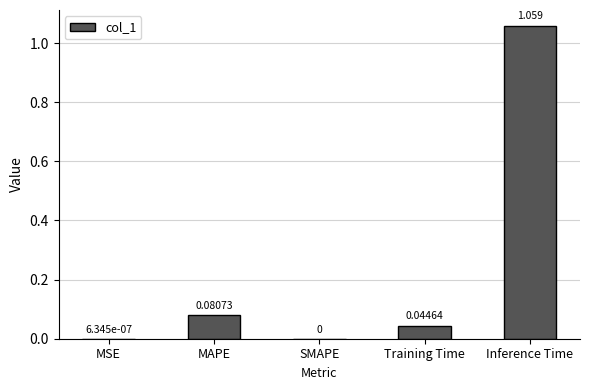

Count the number of categories in the chart.

5